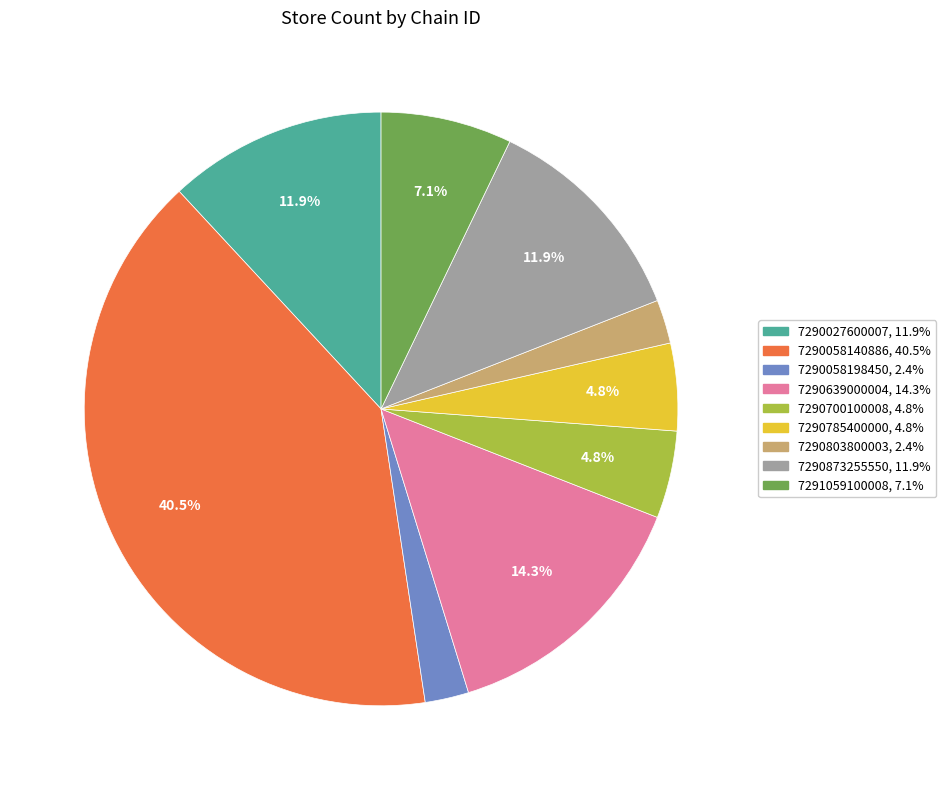

What portion of the pie excludes 7290873255550?

88.1%